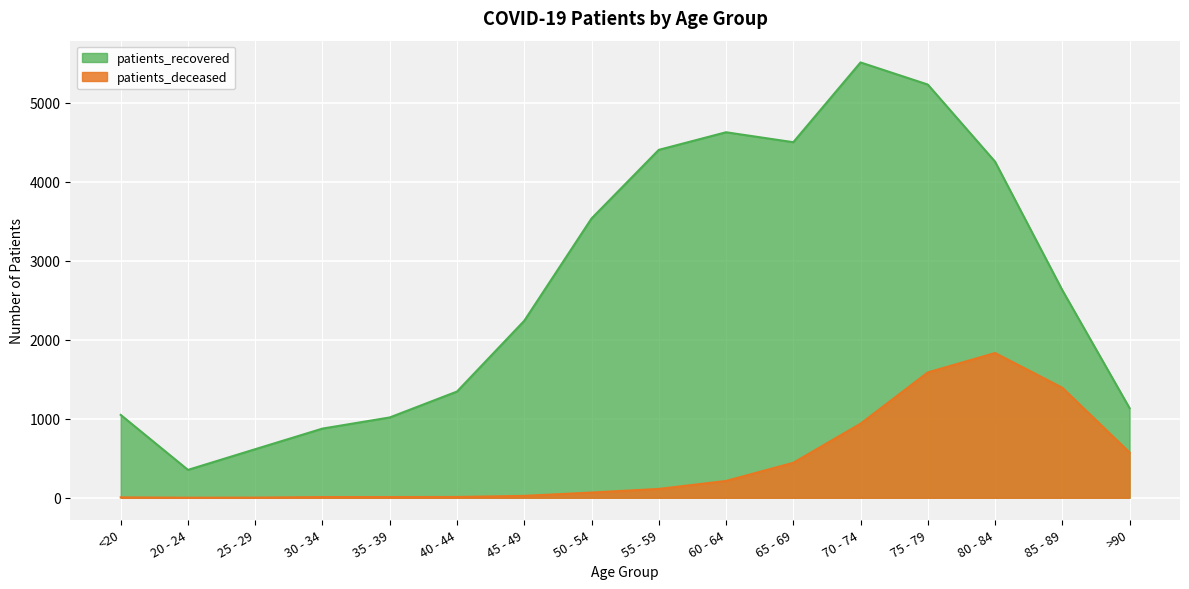

What is the label of the 1st point from the left?

<20